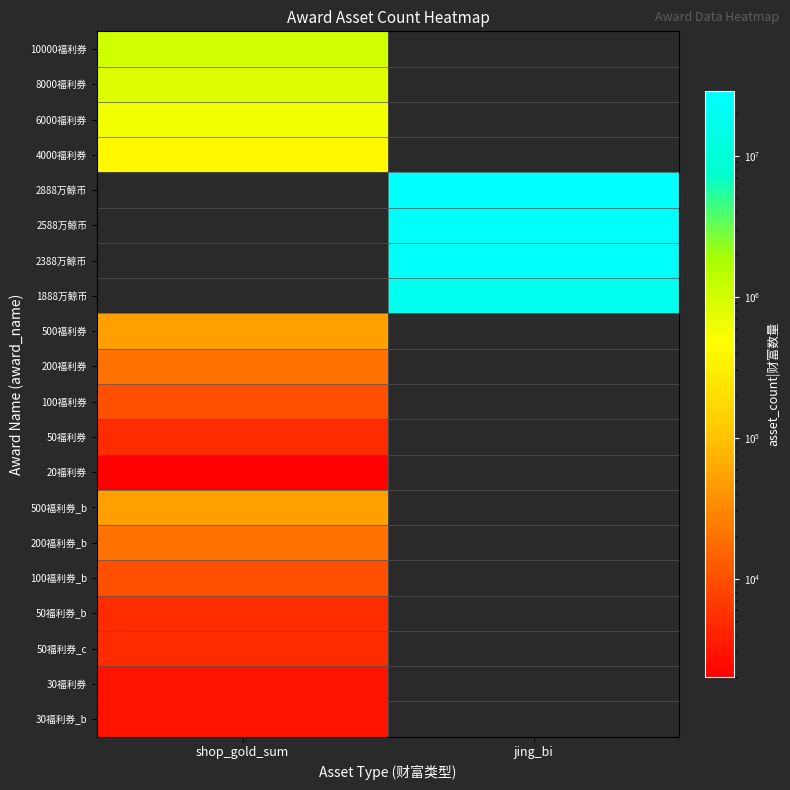

What is the maximum value for 500福利券?

50000.0